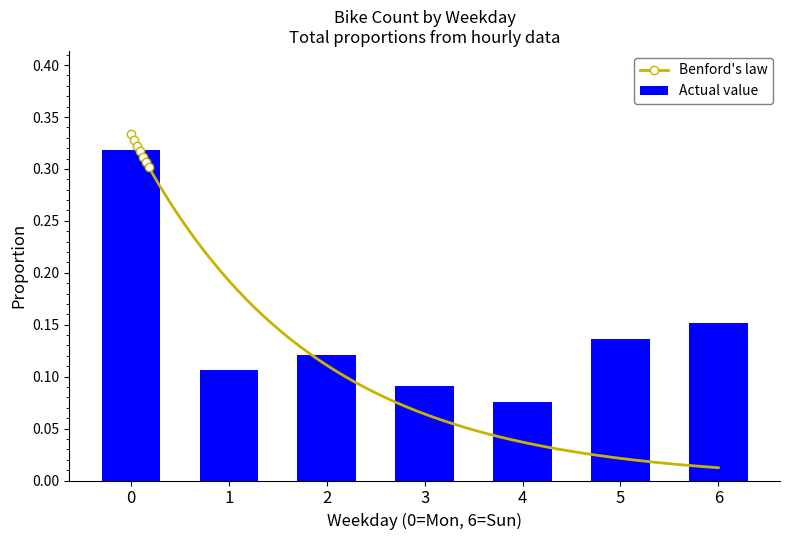

Is it true that Actual value equals 0.0 at 5?

False